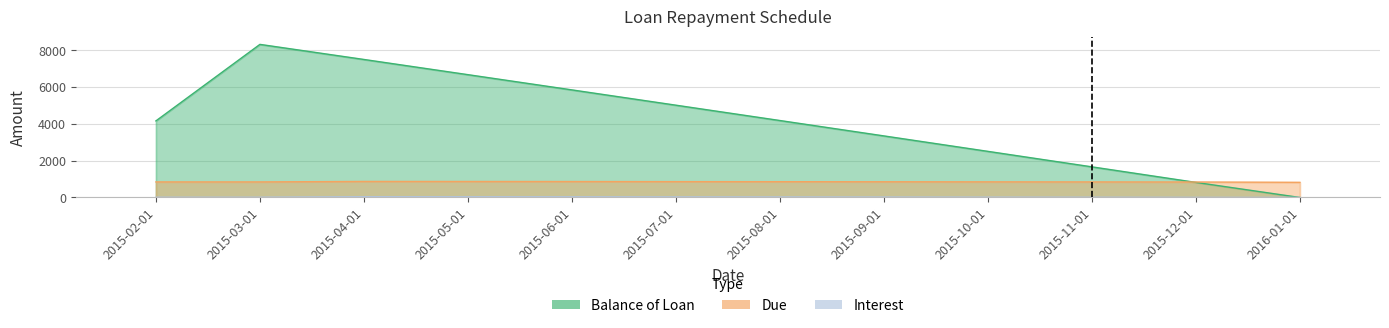

What is the value of the Balance of Loan bar at the 8th from the left?

3348.8